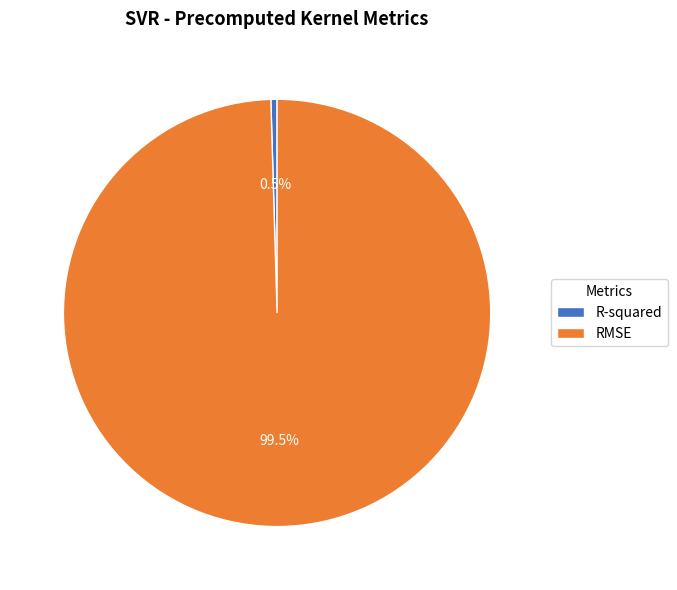

What is the largest slice in the pie chart?

RMSE